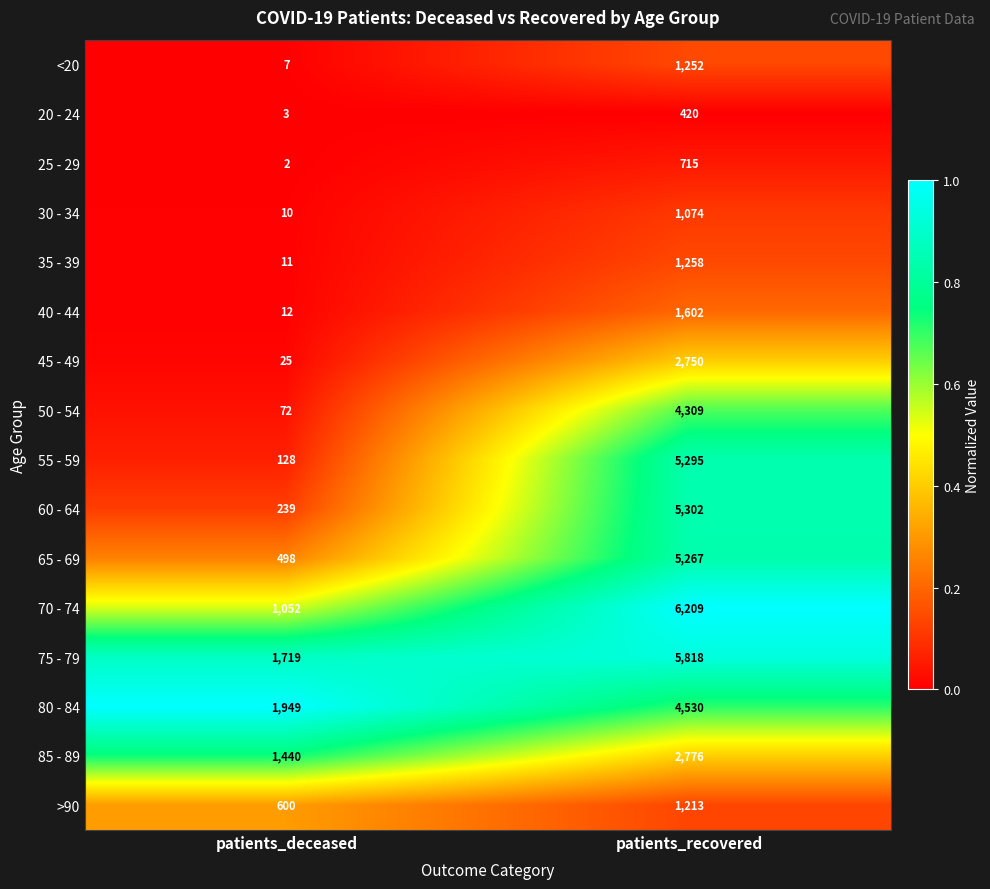

Is the value of 75 - 79 at patients_recovered greater than the value of 30 - 34 at patients_deceased?

Yes